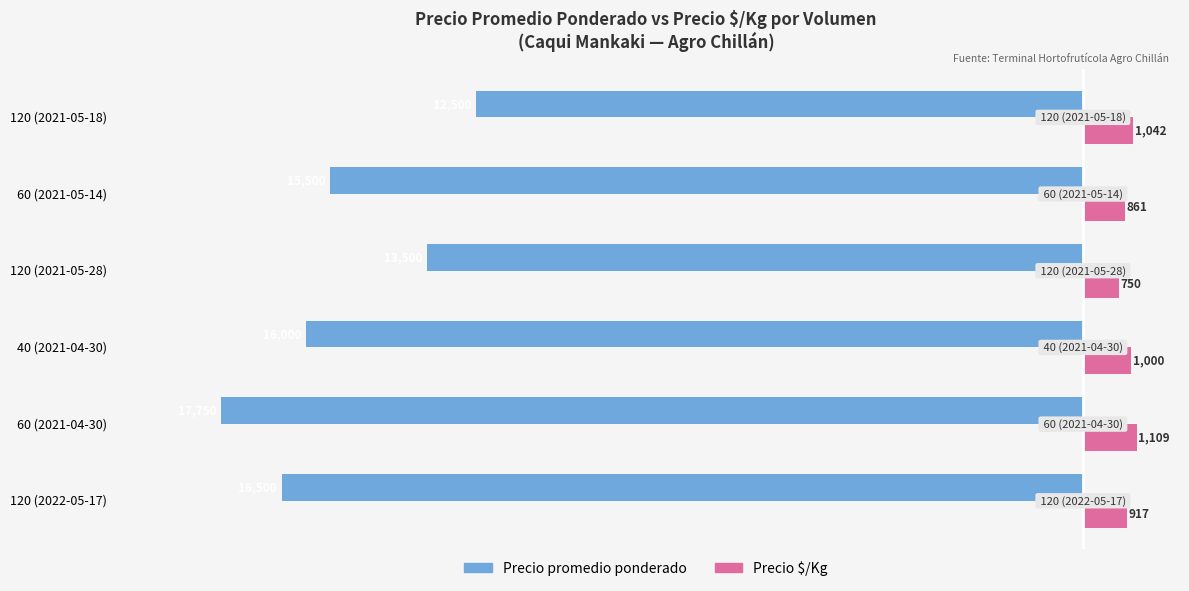

Where is Precio promedio ponderado nearest to the value -15125?

60 (2021-05-14)